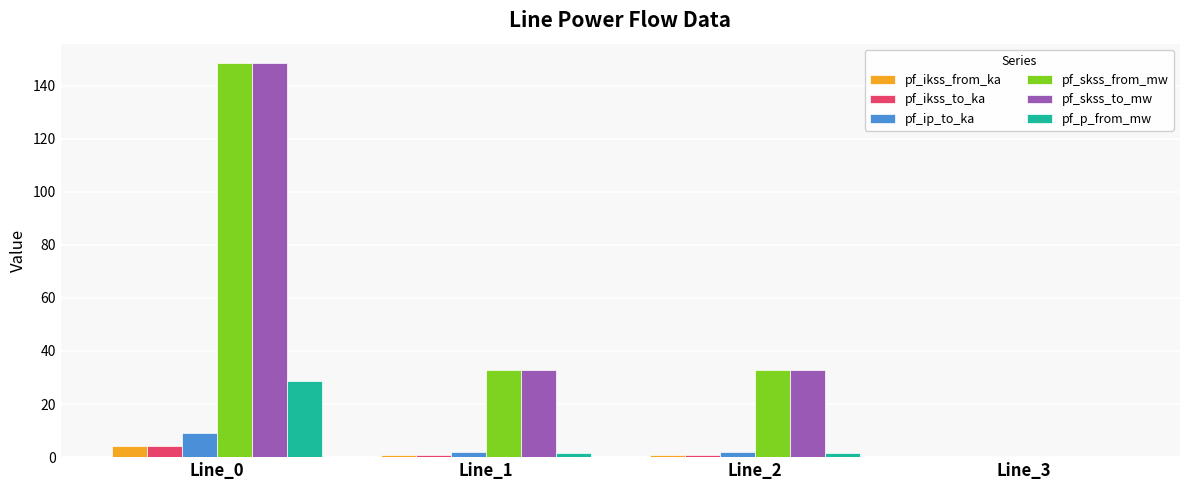

True or false: pf_skss_to_mw has a value of 148.4 at Line_0.

True